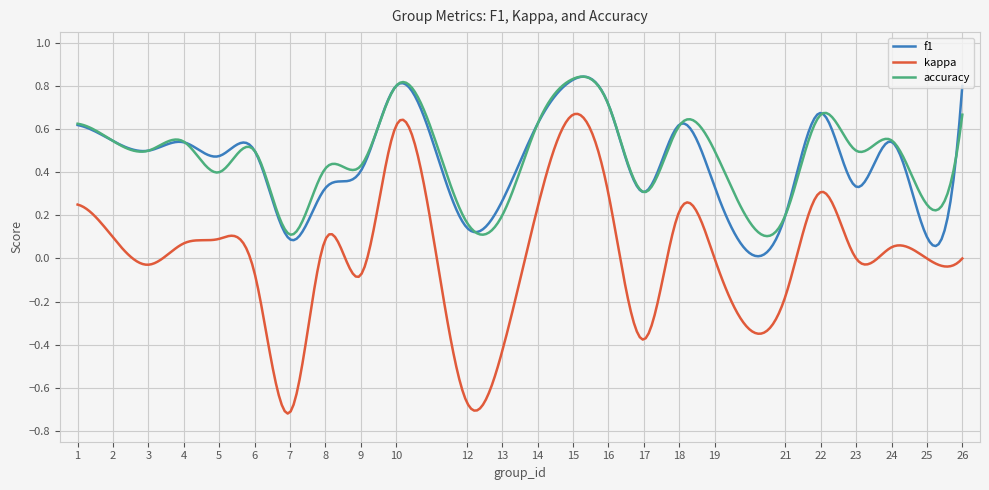

True or false: kappa and accuracy cross at least once.

False